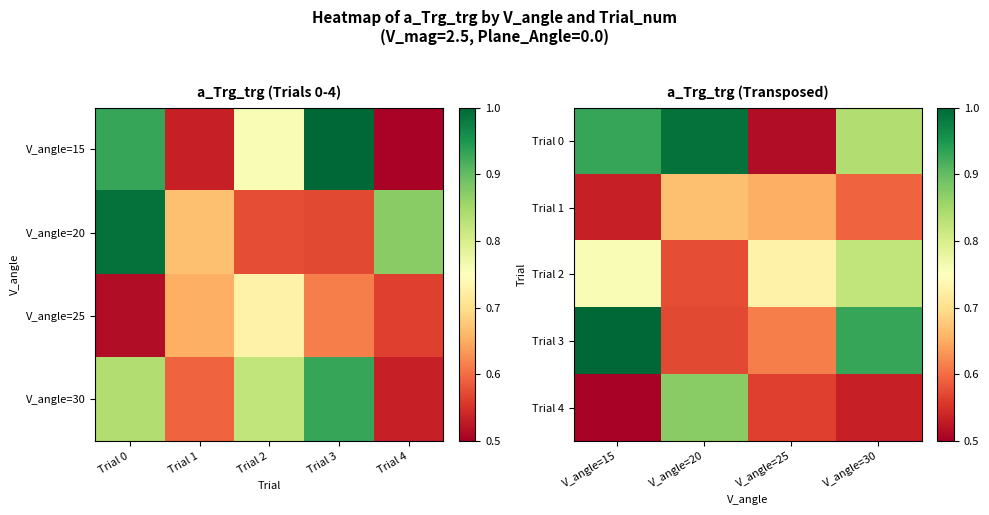

What is the sum of the Trial 2 values at V_angle=15 and V_angle=30?

1.6